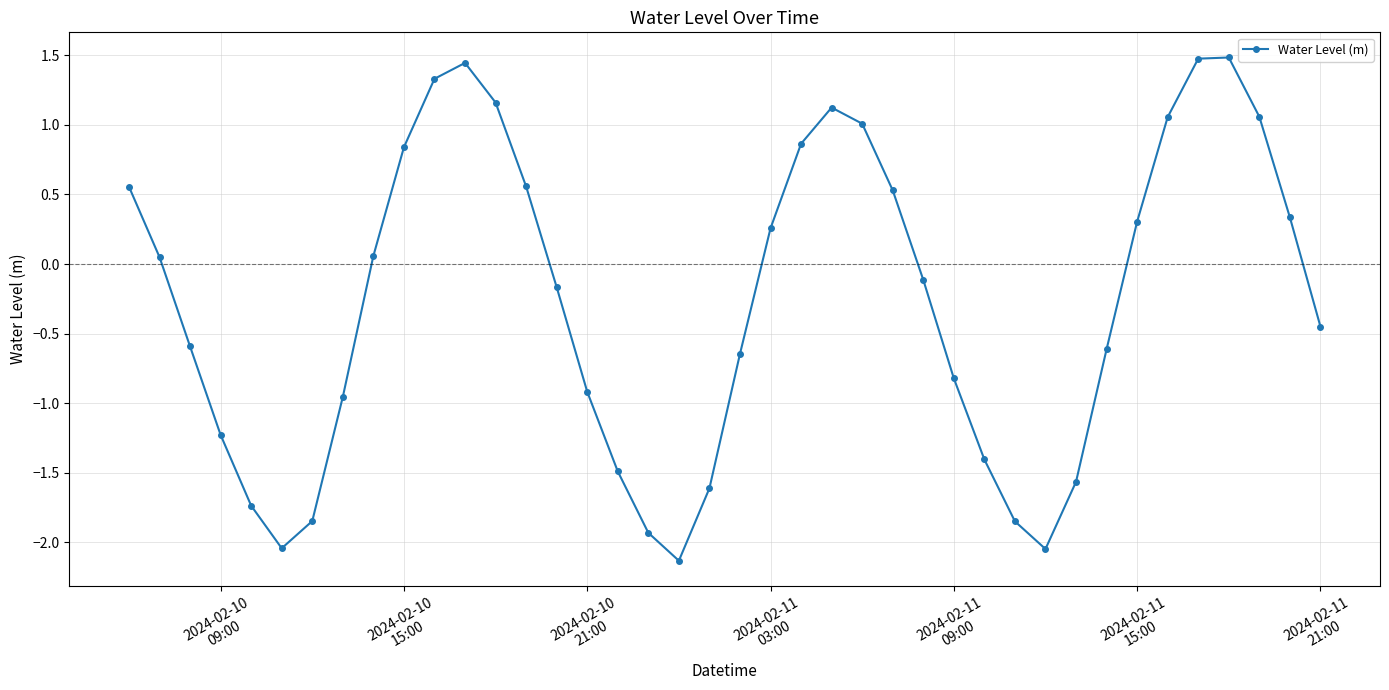

What is the difference between the second highest and minimum values?

3.6